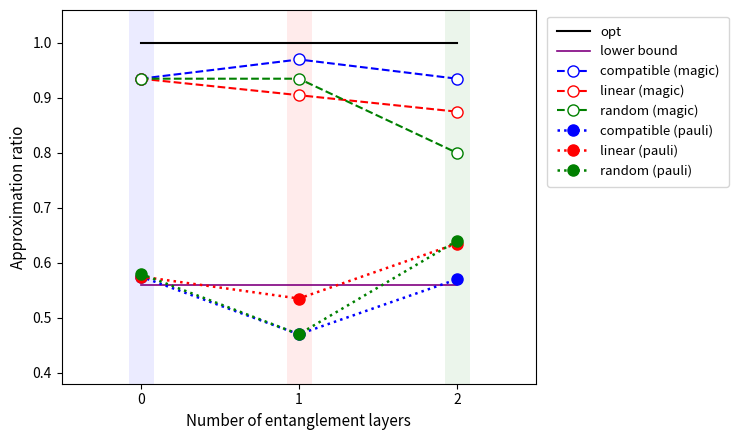

What is the spread (max minus min) of values at 0?

0.4